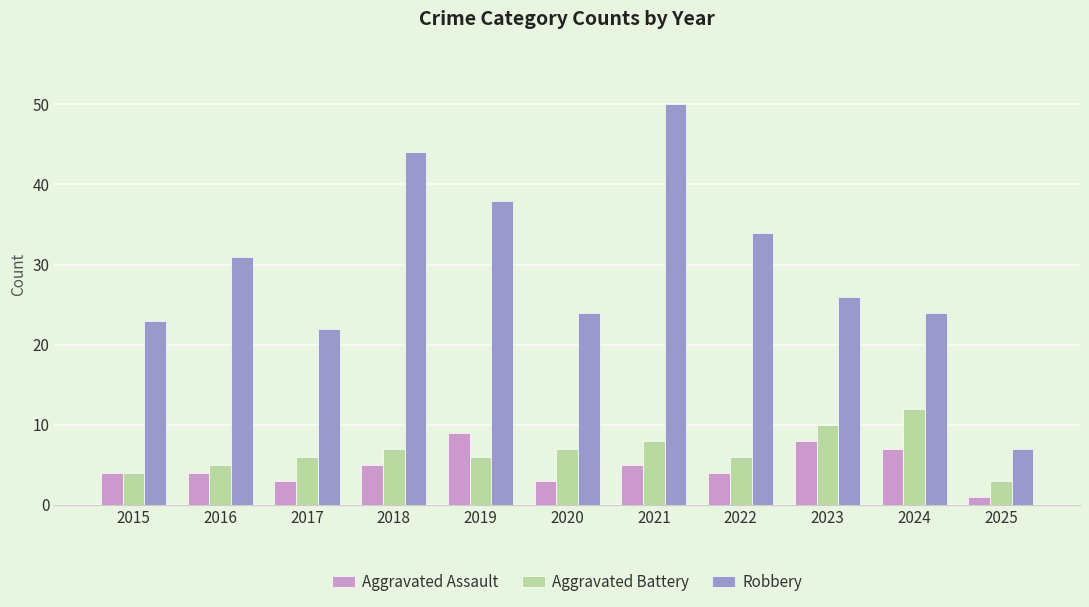

Between 2020 and 2023, which series saw the biggest shift?

Aggravated Assault